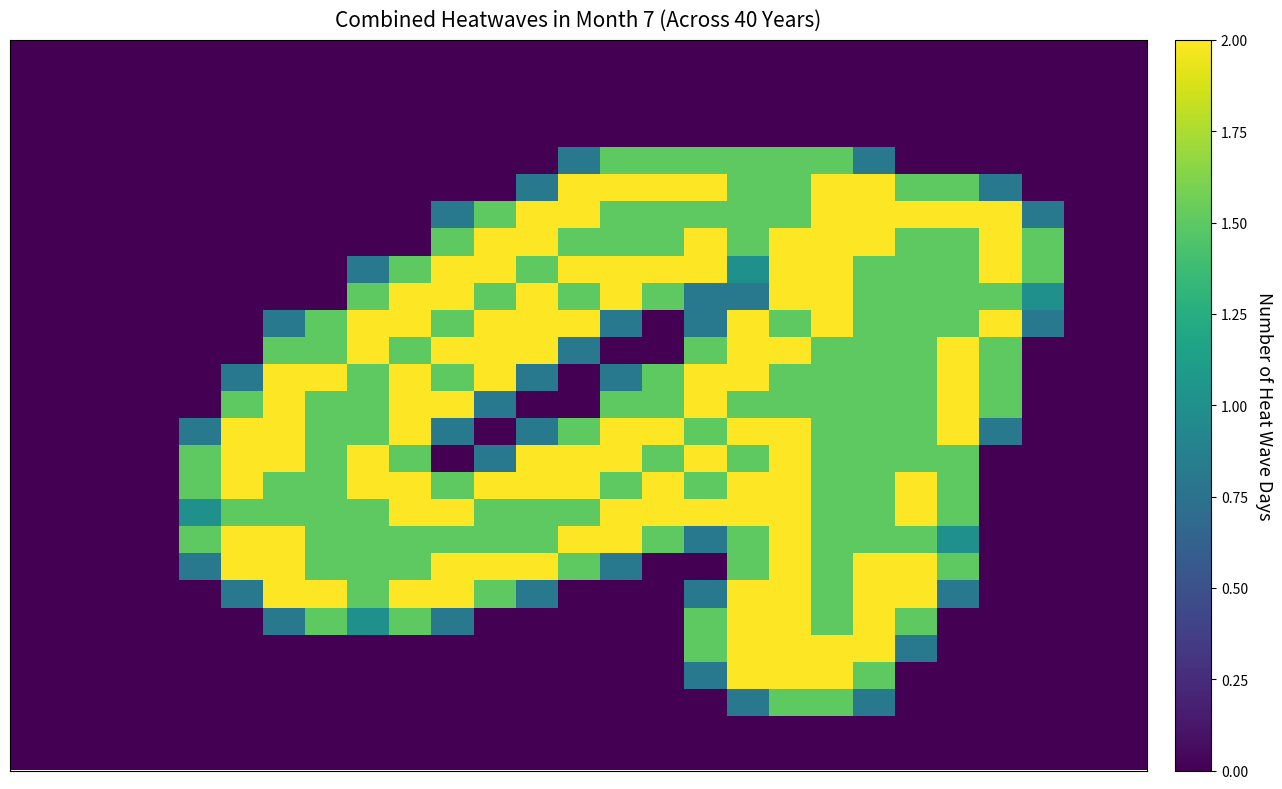

At how many categories does at least one series exceed 1?

21